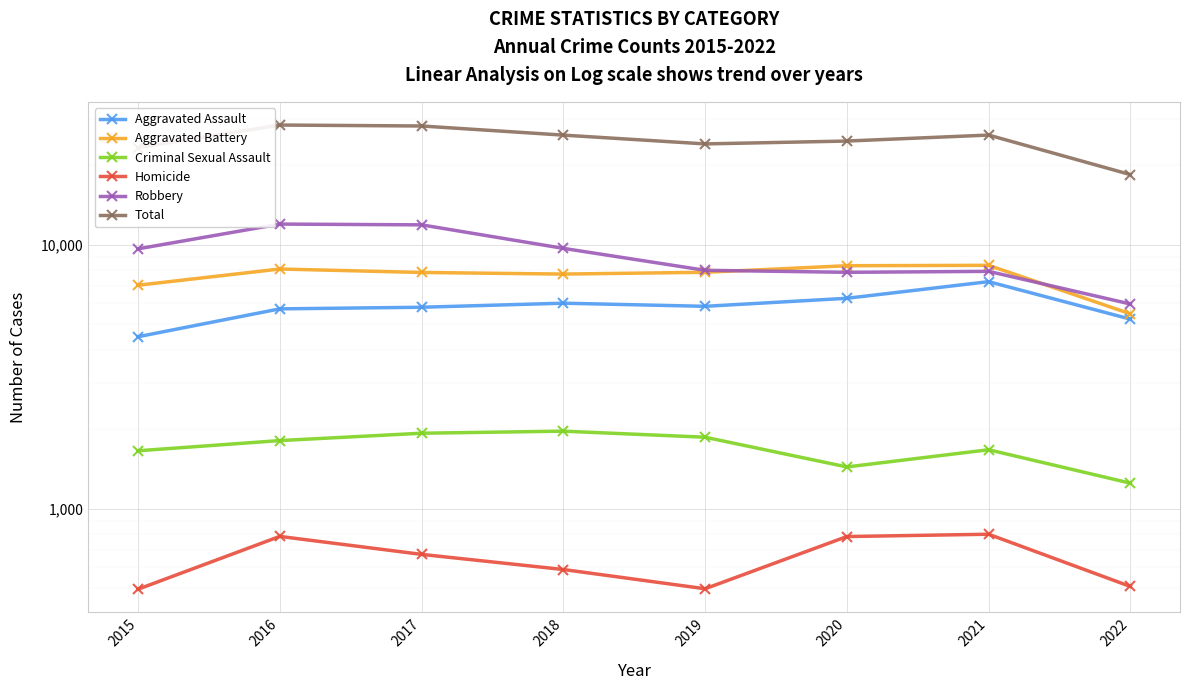

What is the difference between the Robbery values at 2017 and 2020?

4025